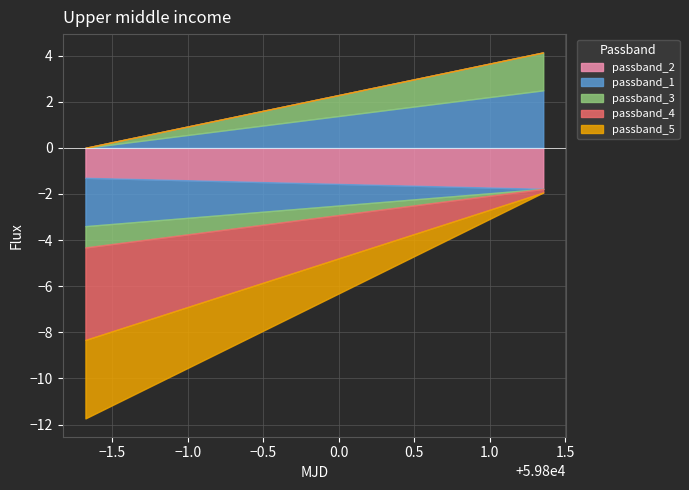

What is the label of the 1st point from the left?

59798.3205